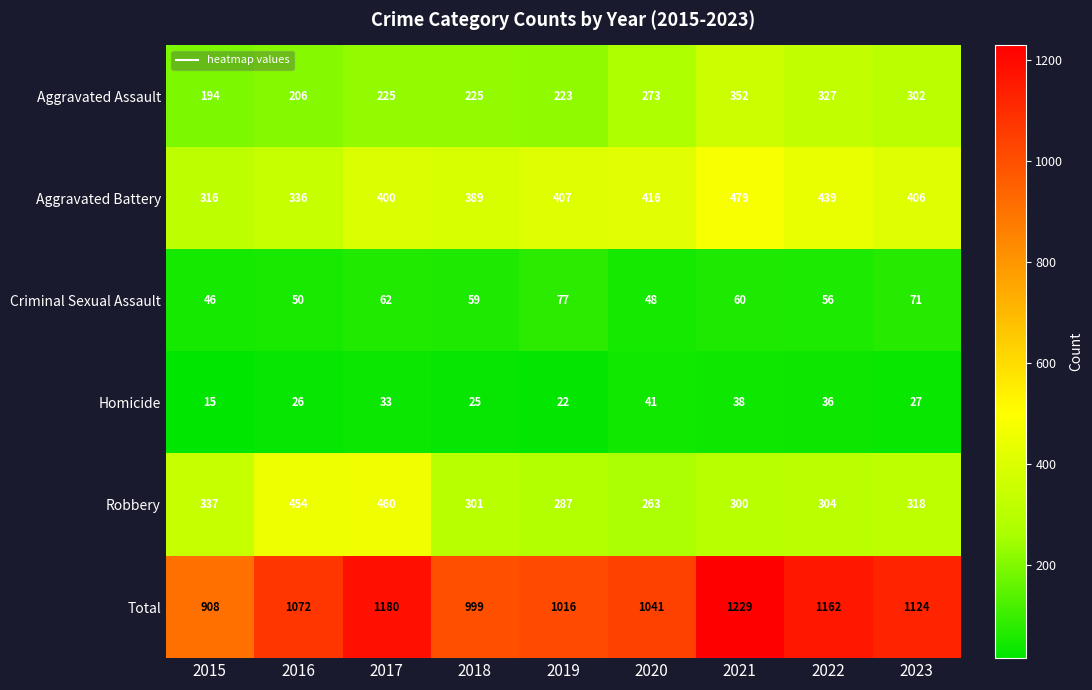

Which series has the largest range (max minus min)?

Total